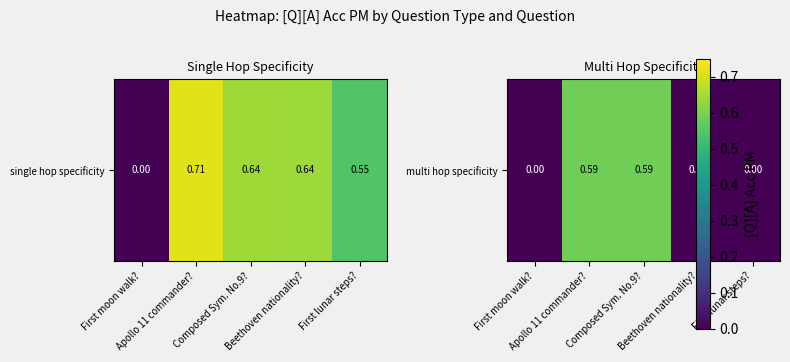

Is it true that the value at Composed Sym. No.9? is 0.6?

True